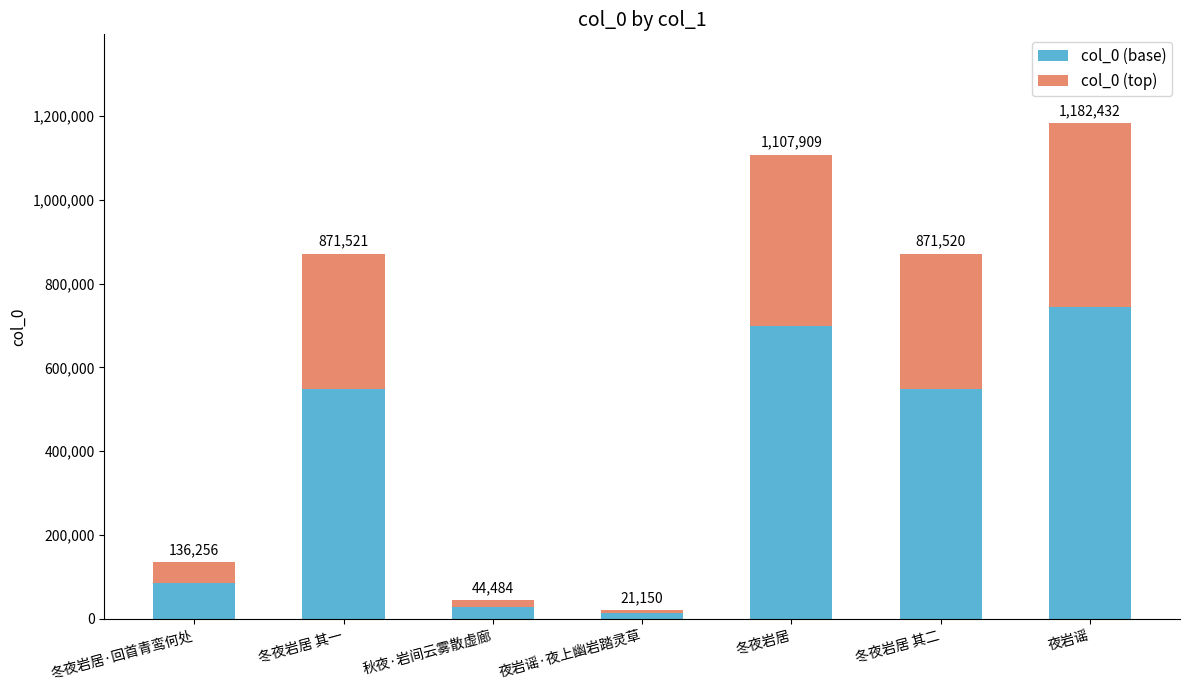

What are all the series names shown in the legend?

col_0 (base), col_0 (top)